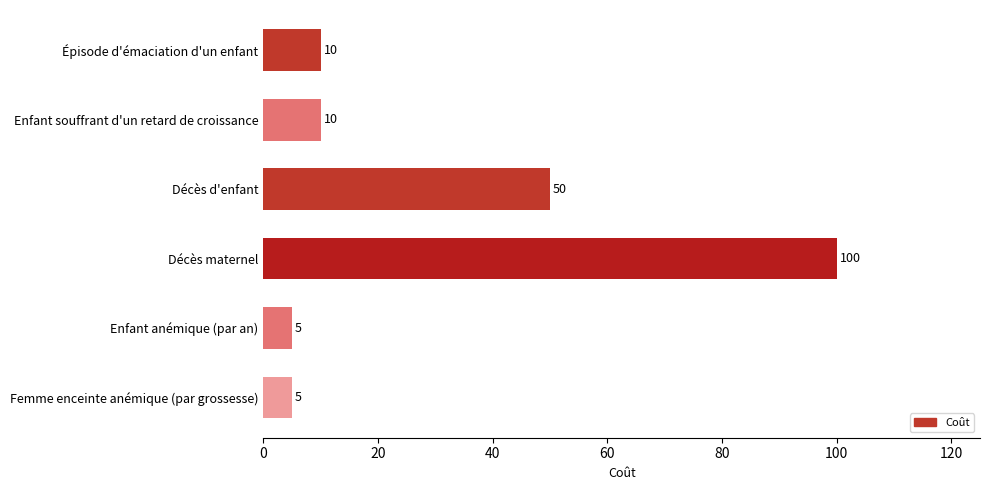

What is the label of the 1st bar from the bottom?

Femme enceinte anémique (par grossesse)